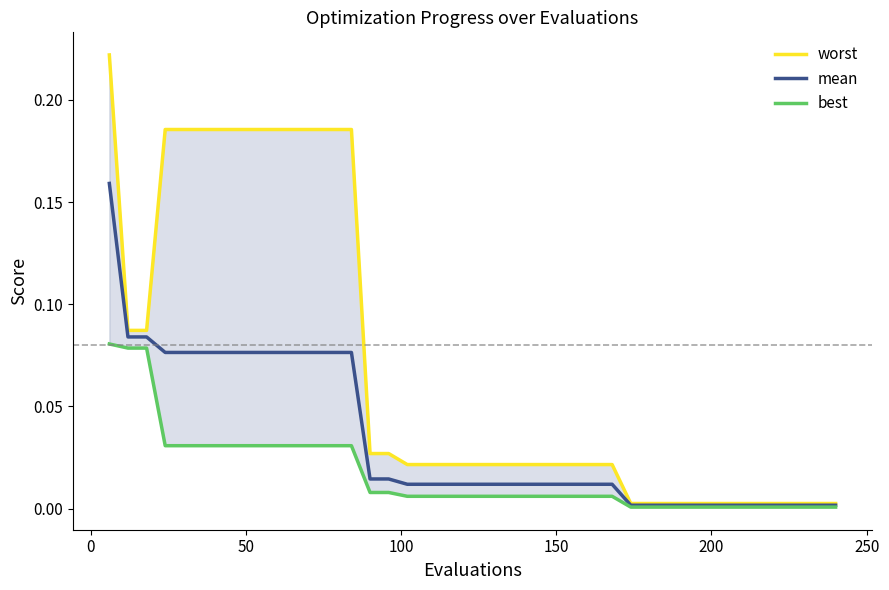

Reading left to right, what are all the values shown in this chart?

worst: 0.2	0.1	0.1	0.2	0.2	0.2	0.2	0.2	0.2	0.2	0.2	0.2	0.2	0.2	0.0	0.0	0.0	0.0	0.0	0.0	0.0	0.0	0.0	0.0	0.0	0.0	0.0	0.0	0.0	0.0	0.0	0.0	0.0	0.0	0.0	0.0	0.0	0.0	0.0	0.0
mean: 0.2	0.1	0.1	0.1	0.1	0.1	0.1	0.1	0.1	0.1	0.1	0.1	0.1	0.1	0.0	0.0	0.0	0.0	0.0	0.0	0.0	0.0	0.0	0.0	0.0	0.0	0.0	0.0	0.0	0.0	0.0	0.0	0.0	0.0	0.0	0.0	0.0	0.0	0.0	0.0
best: 0.1	0.1	0.1	0.0	0.0	0.0	0.0	0.0	0.0	0.0	0.0	0.0	0.0	0.0	0.0	0.0	0.0	0.0	0.0	0.0	0.0	0.0	0.0	0.0	0.0	0.0	0.0	0.0	0.0	0.0	0.0	0.0	0.0	0.0	0.0	0.0	0.0	0.0	0.0	0.0